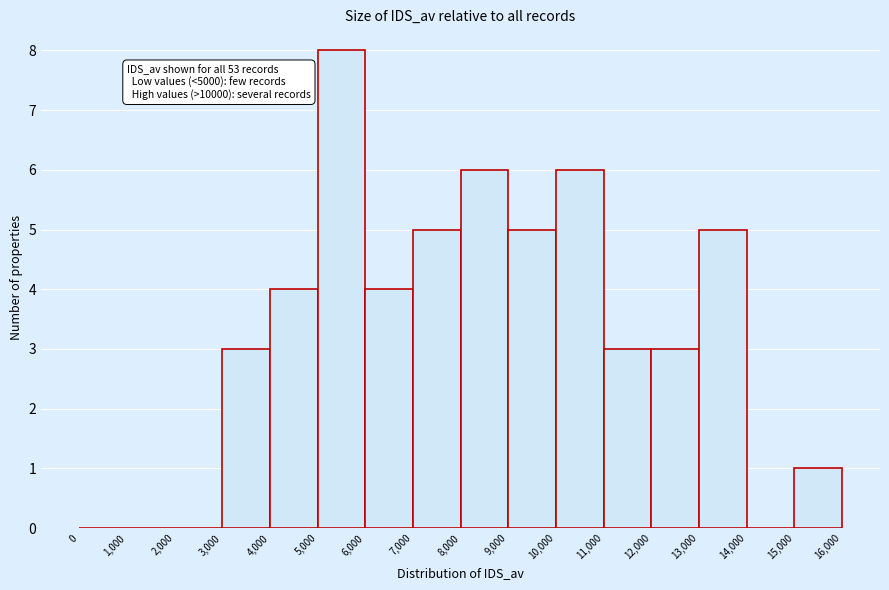

Which range on the x-axis has the tallest bar?

5,000 to 6,000